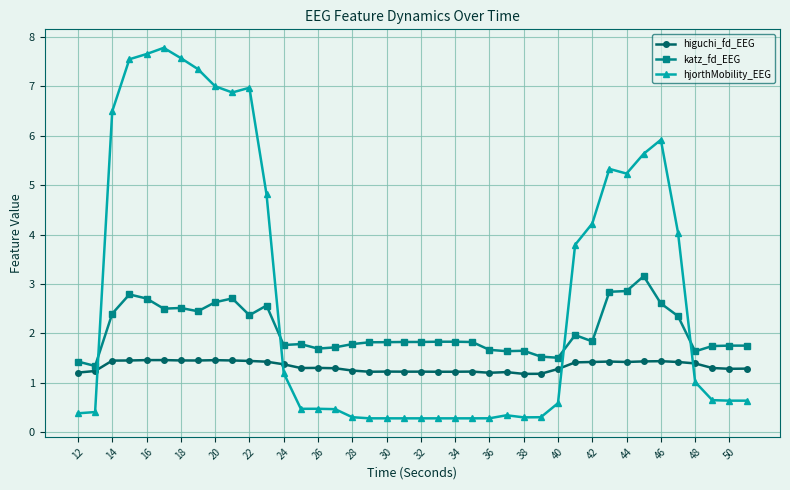

Which series has the largest range (max minus min)?

hjorthMobility_EEG